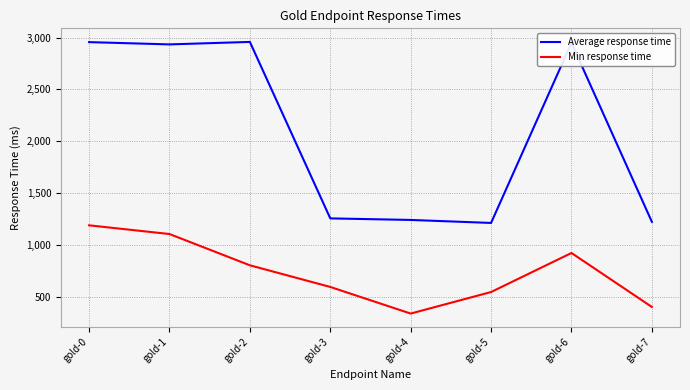

True or false: Average response time has more than 1 interior local peaks.

True